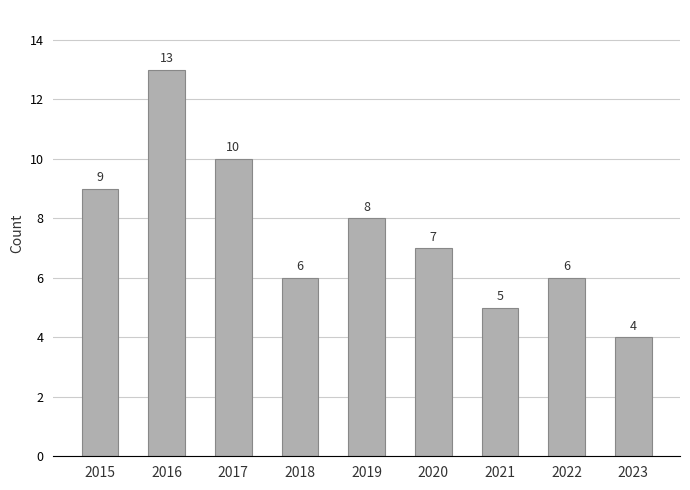

Does the chart contain any negative values?

No